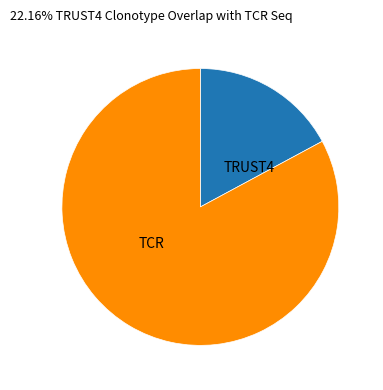

The TRUST4 slice represents 3% of the pie. True or false?

False